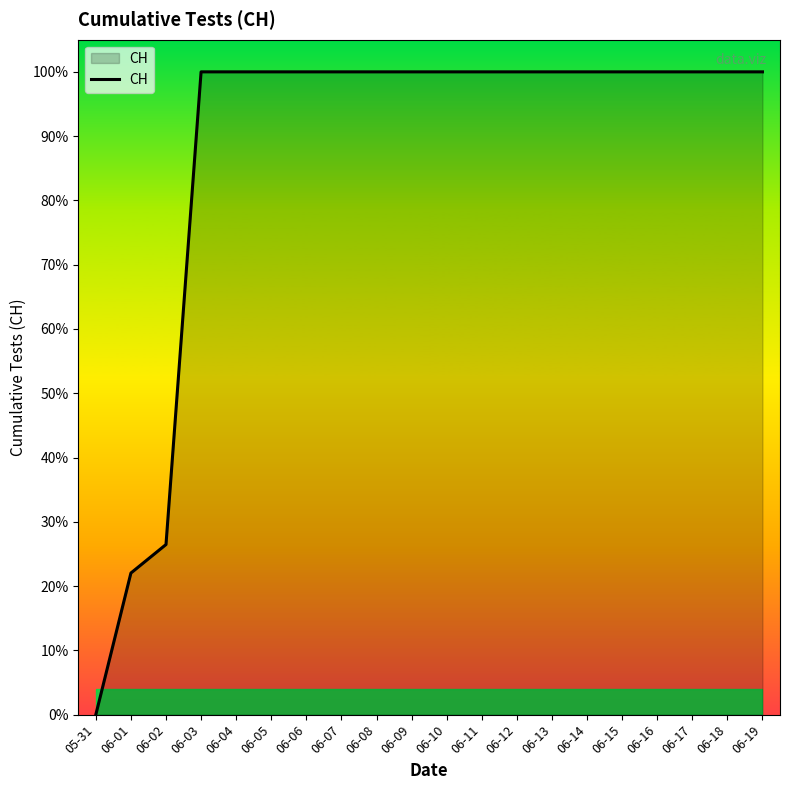

What is the label of the 15th point from the right?

06-05